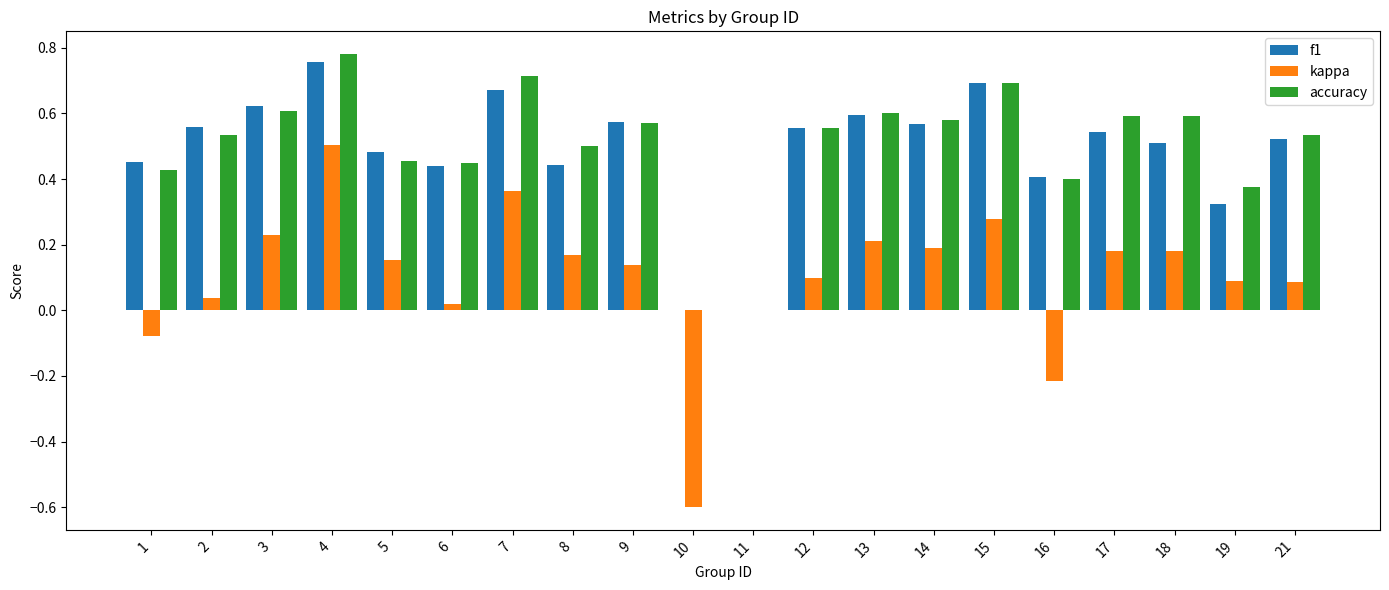

At which label does f1 reach its peak?

4